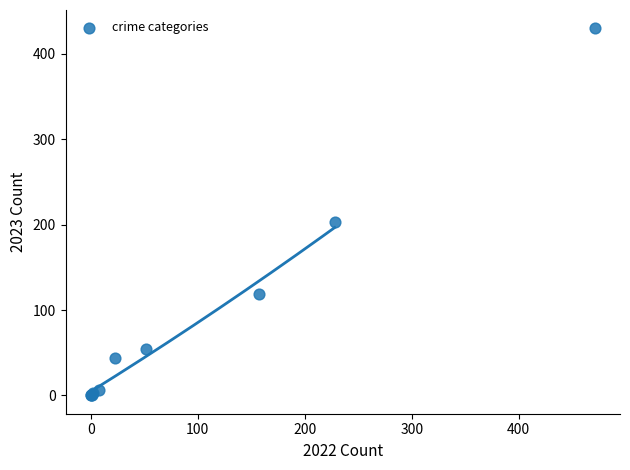

What Y value in the scatter plot is closest to 215?

203